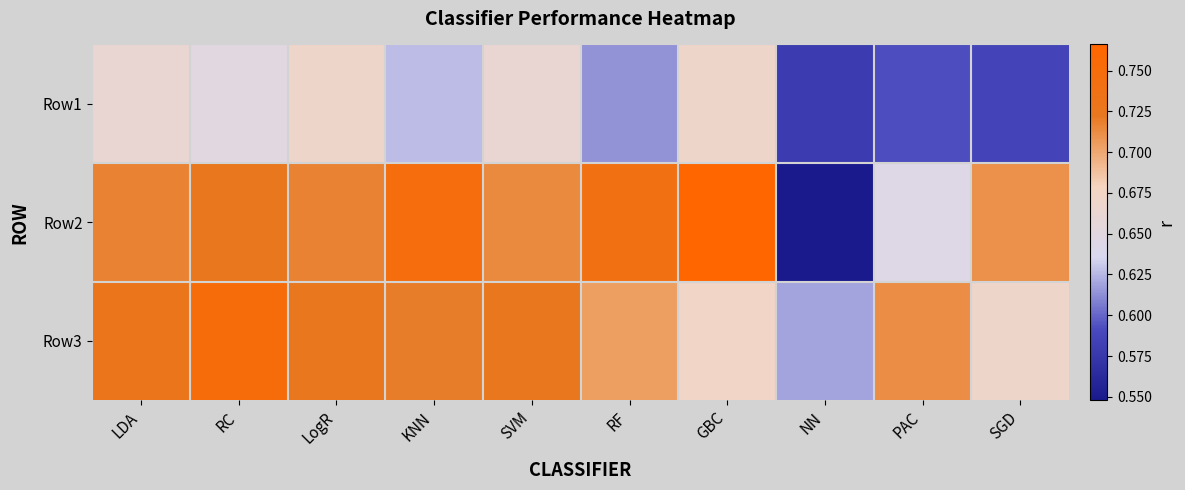

What is the maximum value shown in the chart?

0.8